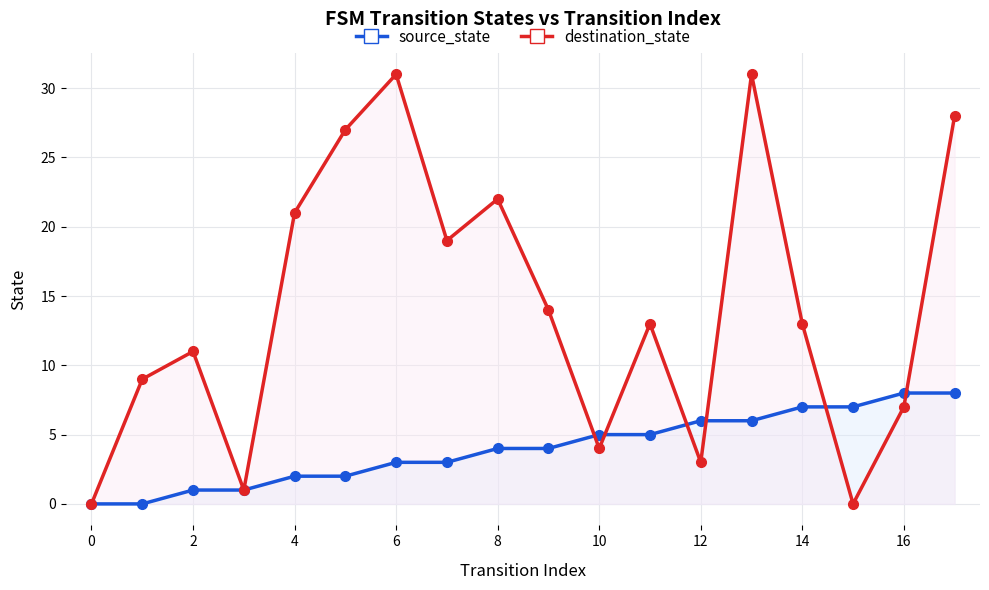

What are all the series names shown in the legend?

source_state, destination_state